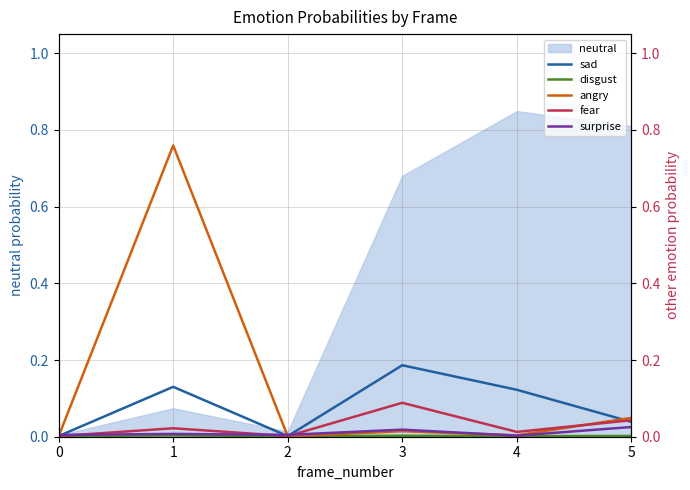

The neutral series shows 0.5 at 5. True or false?

False